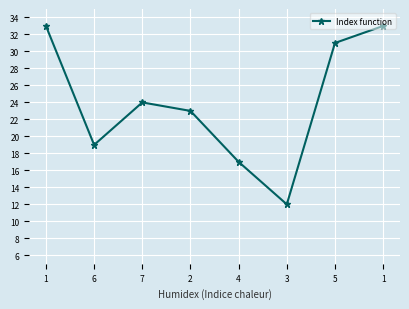

What is the difference between the second highest and second lowest values?

16